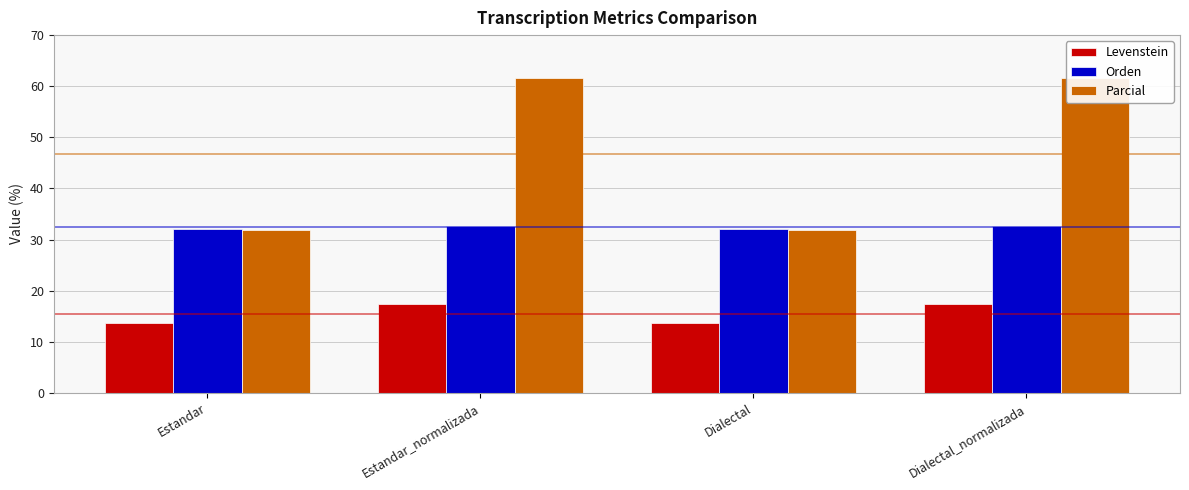

Which category has the highest value across all series?

Estandar_normalizada